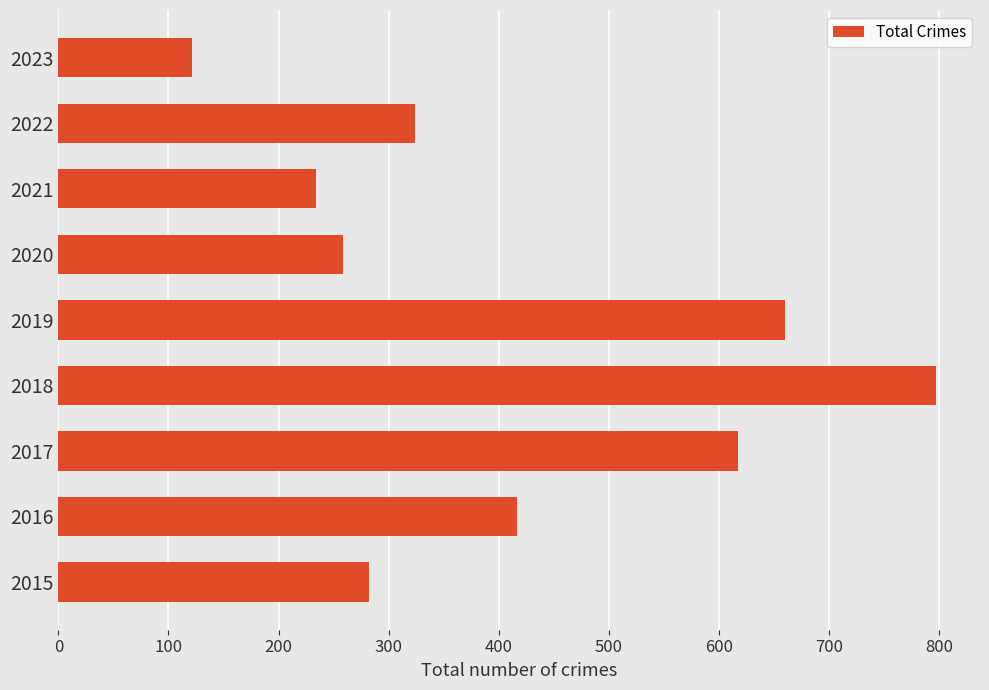

Approximately how many times larger is the value at 2017 compared to 2018?

0.8